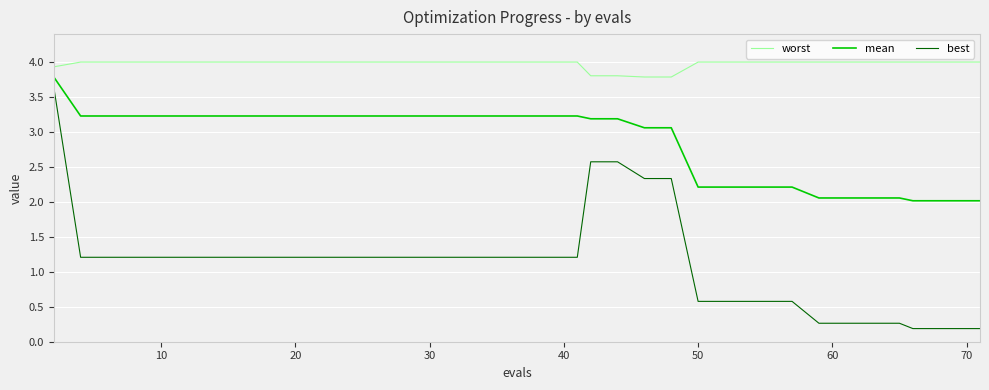

True or false: worst and mean cross at least once.

False